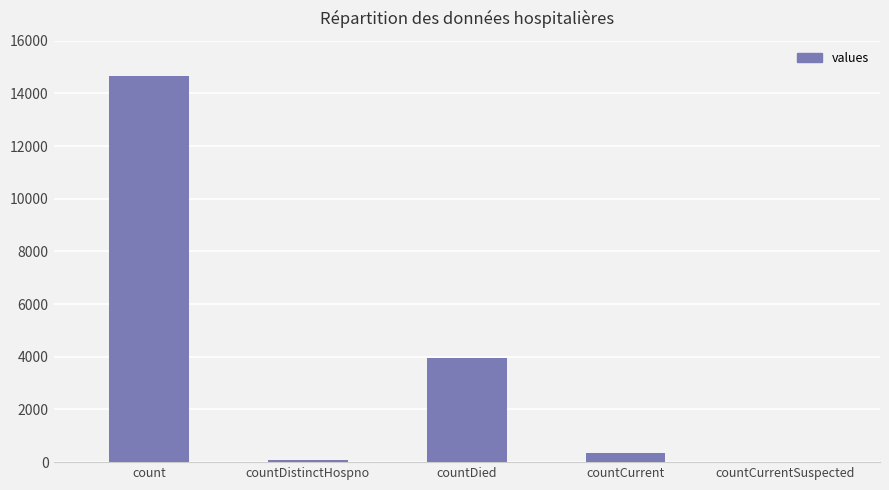

Which label corresponds to the largest value in the chart?

count